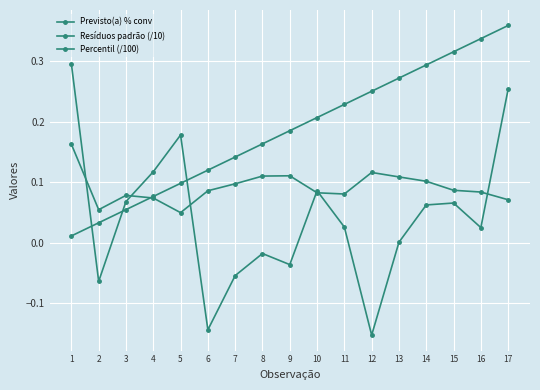

Which series changed the most between 5 and 12?

Resíduos padrão (/10)